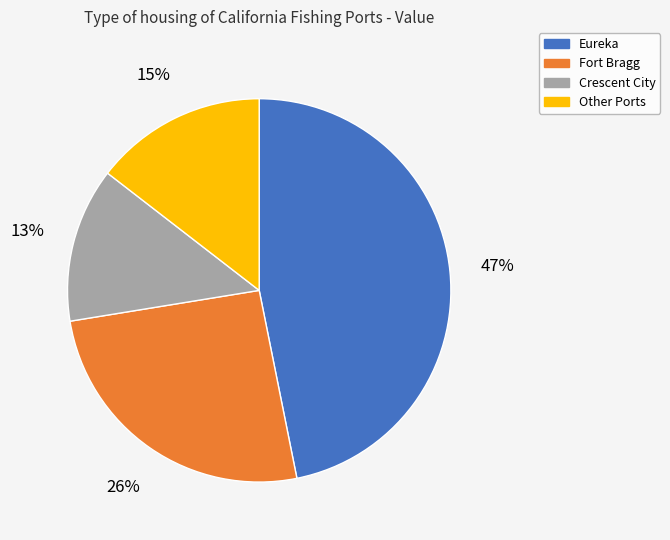

Is the sum of Eureka and Fort Bragg greater than half?

Yes